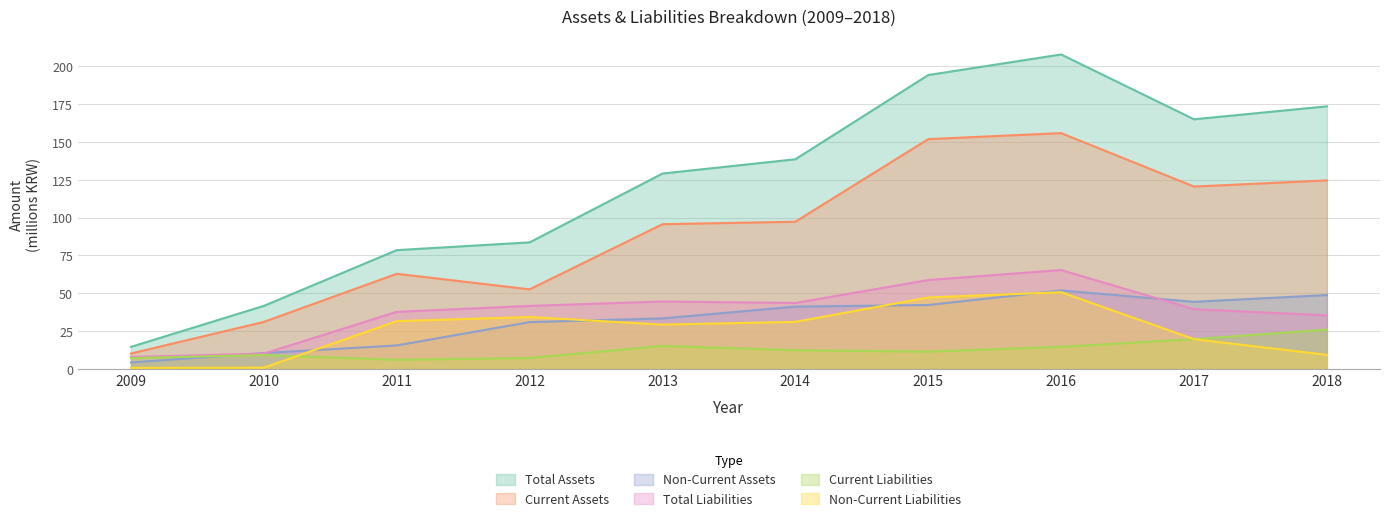

Reading left to right, transcribe all the data shown in this chart.

Total Assets: 2009=14.7	2010=41.7	2011=78.5	2012=83.6	2013=129.0	2014=138.5	2015=194.0	2016=207.6	2017=164.8	2018=173.4
Current Assets: 2009=10.3	2010=31.1	2011=62.9	2012=52.6	2013=95.6	2014=97.2	2015=151.8	2016=155.7	2017=120.5	2018=124.5
Non-Current Assets: 2009=4.4	2010=10.6	2011=15.6	2012=31.0	2013=33.4	2014=41.2	2015=42.3	2016=51.9	2017=44.4	2018=48.9
Total Liabilities: 2009=8.0	2010=10.2	2011=37.8	2012=41.7	2013=44.6	2014=43.6	2015=58.7	2016=65.4	2017=39.5	2018=35.4
Current Liabilities: 2009=7.2	2010=9.3	2011=6.1	2012=7.3	2013=15.3	2014=12.5	2015=11.5	2016=14.7	2017=19.7	2018=26.1
Non-Current Liabilities: 2009=0.8	2010=0.9	2011=31.6	2012=34.4	2013=29.3	2014=31.2	2015=47.2	2016=50.7	2017=19.7	2018=9.4